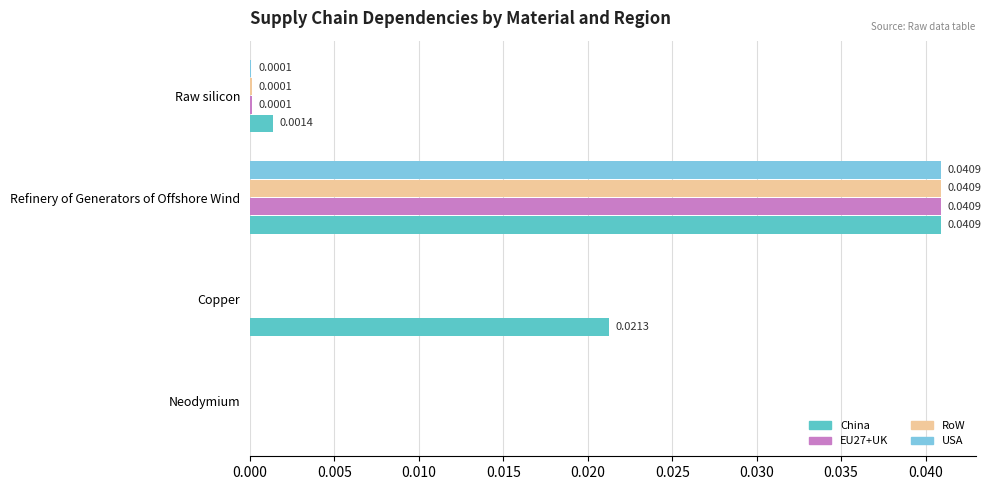

At which category is the sum across all series the highest?

Refinery of Generators of Offshore Wind